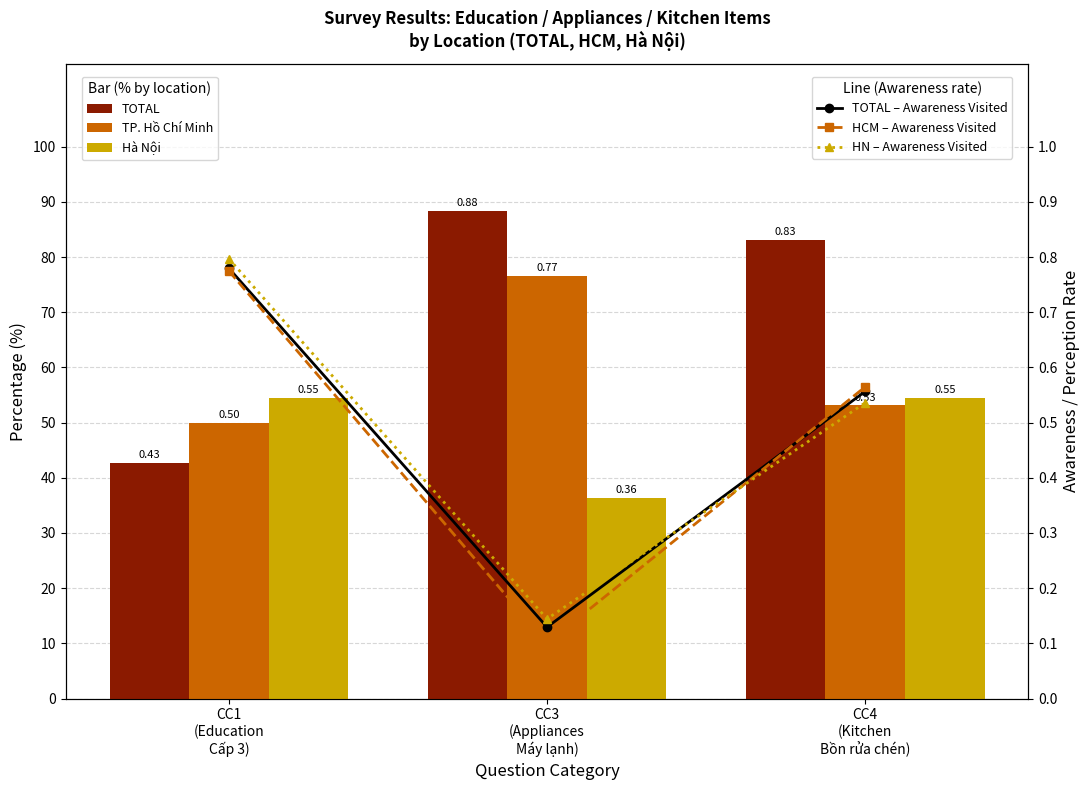

At how many categories does at least one series exceed 0?

3